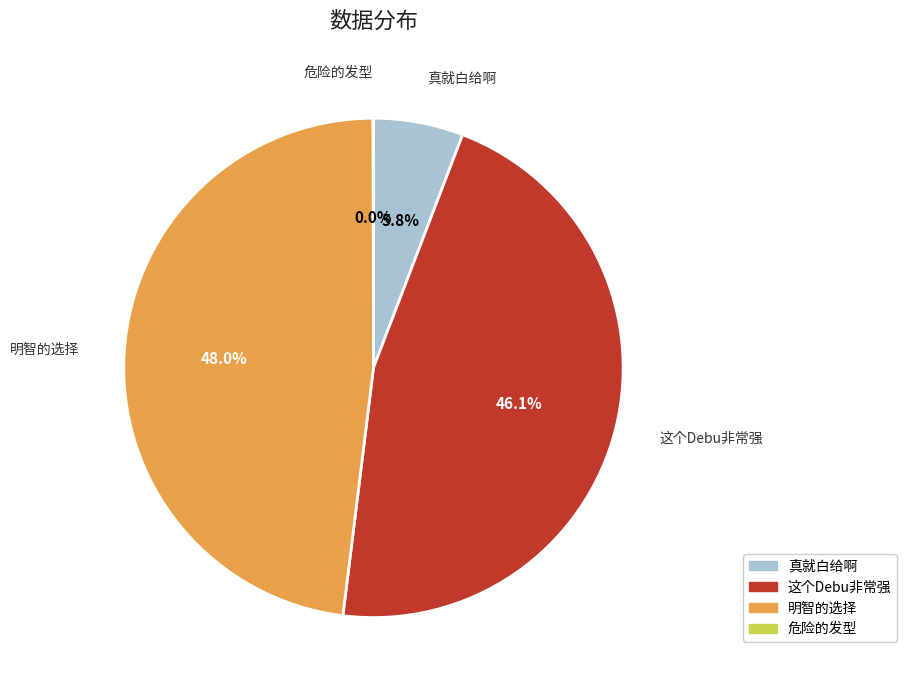

To the nearest percent, what portion does 真就白给啊 represent?

6%